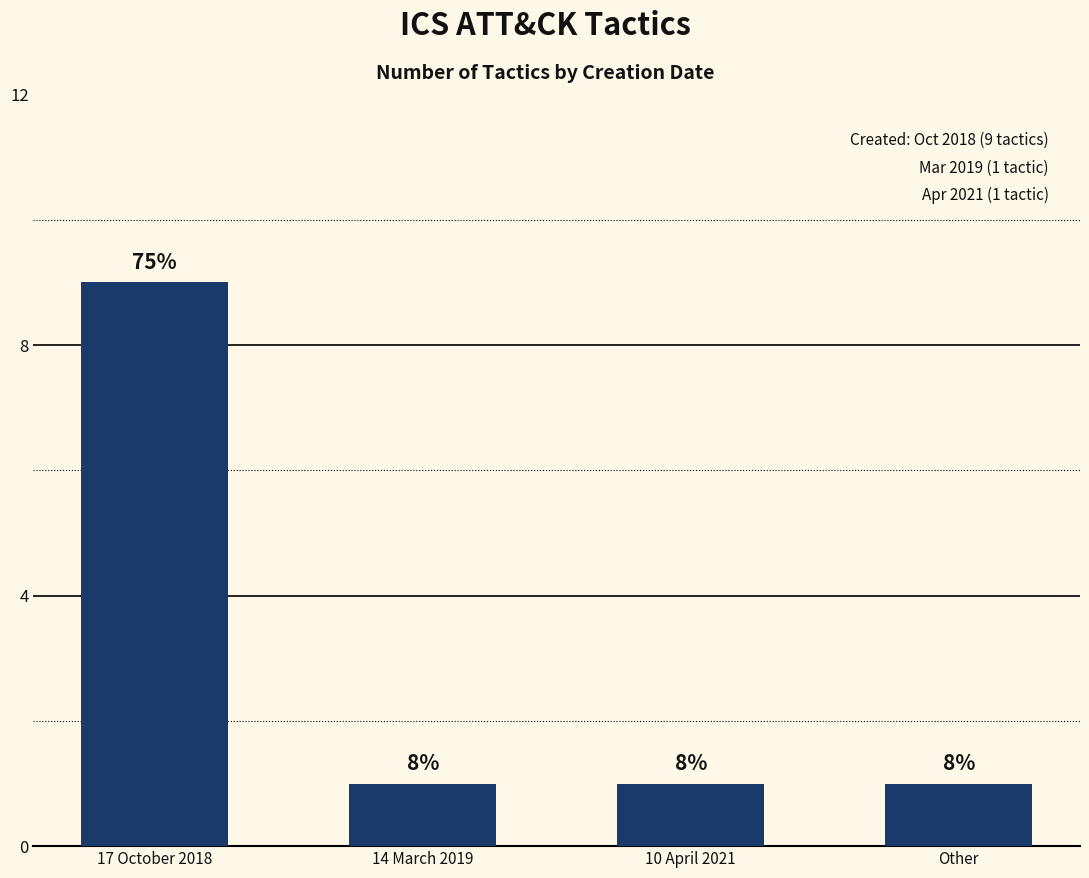

The chart shows a value of 1 at Other. True or false?

False